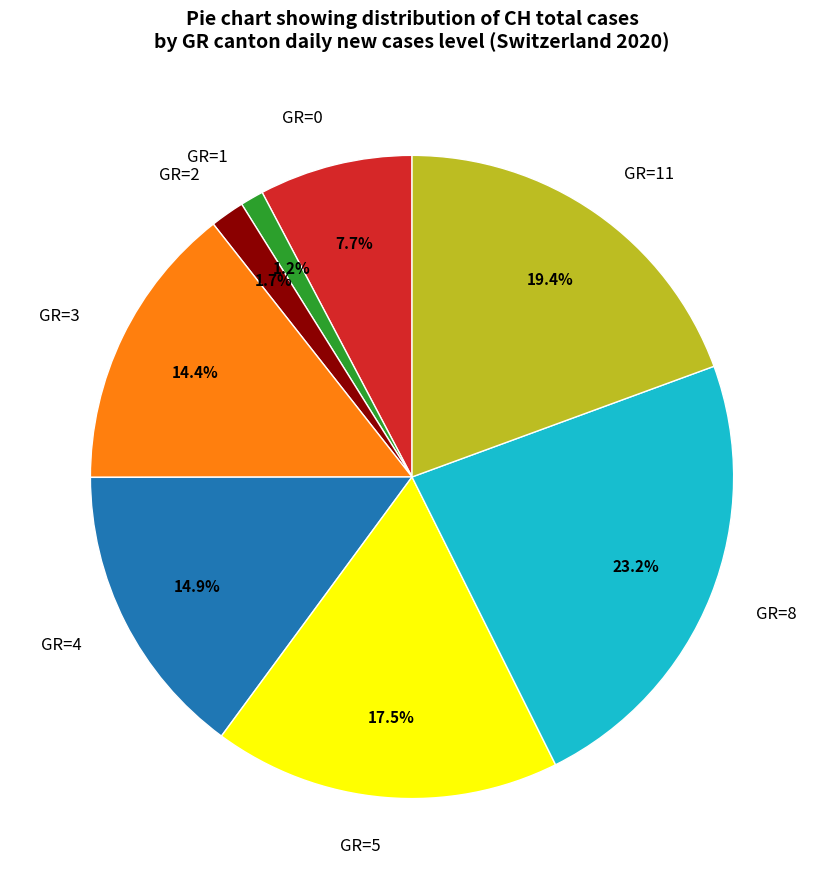

Combined, do GR=8 and GR=1 account for over 50%?

No